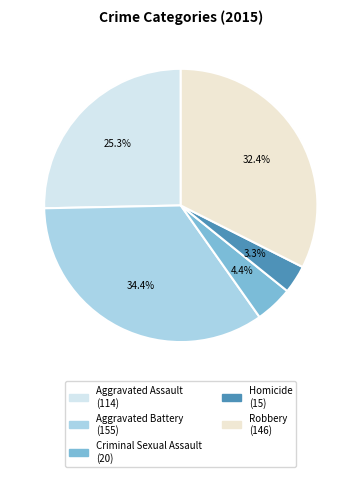

Approximately how many times larger is the value at Aggravated Assault compared to Aggravated Battery?

0.7